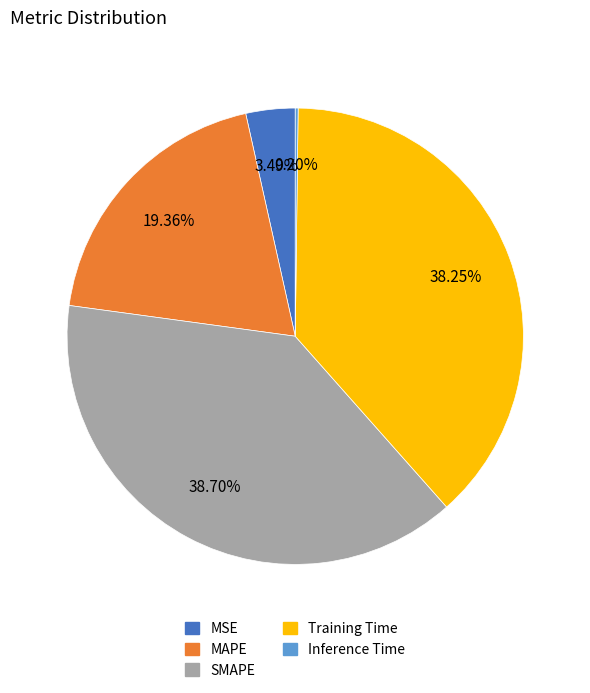

Is the sum of SMAPE and MAPE greater than half?

Yes